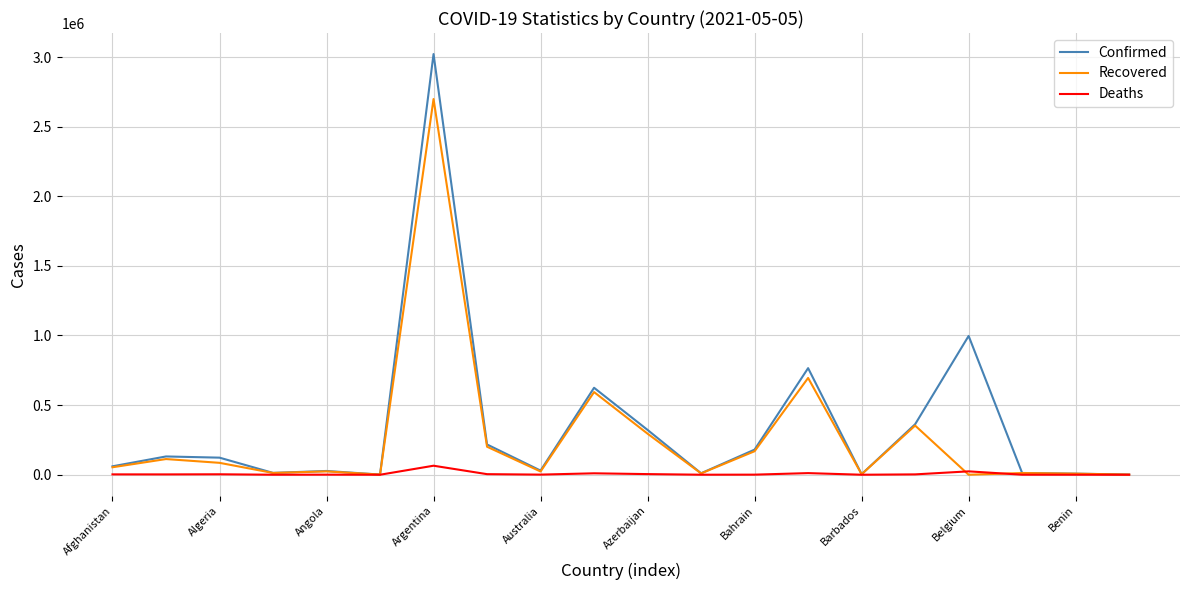

Does the chart display data point markers on the line(s)?

No